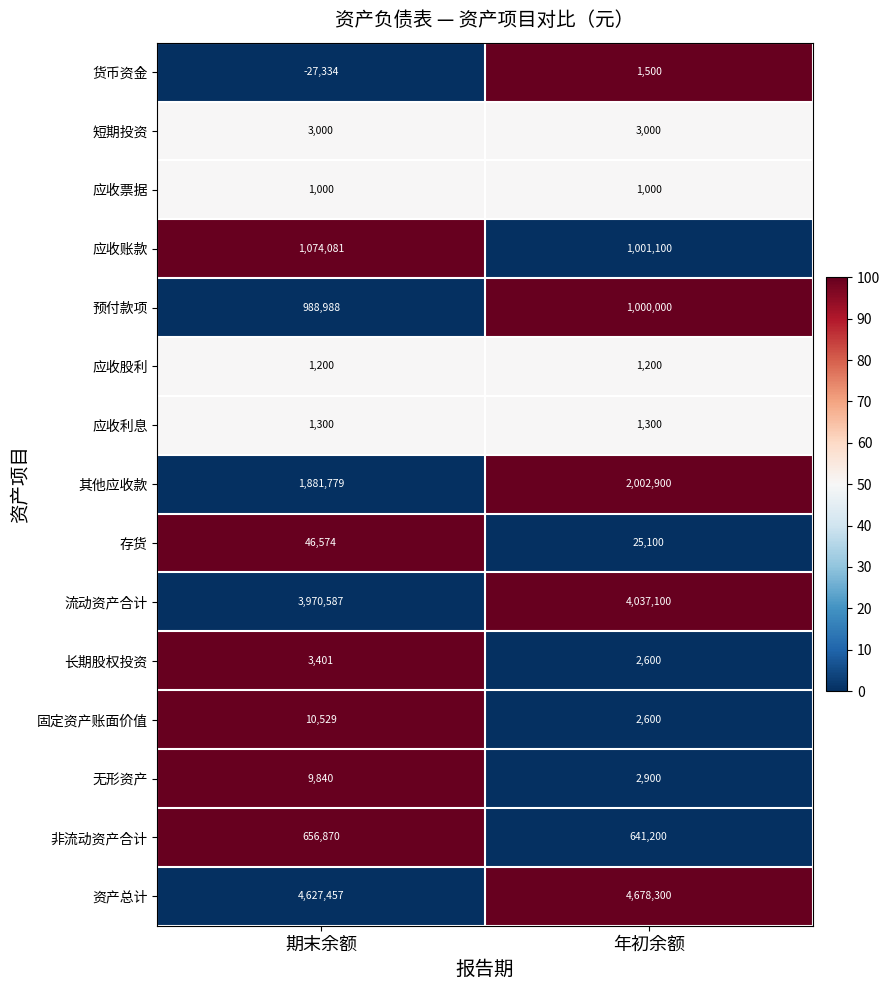

Reading left to right, what are all the values shown in this chart?

货币资金: 期末余额=-27334	年初余额=1500
短期投资: 期末余额=3000	年初余额=3000
应收票据: 期末余额=1000	年初余额=1000
应收账款: 期末余额=1074081	年初余额=1001100
预付款项: 期末余额=988988	年初余额=1000000
应收股利: 期末余额=1200	年初余额=1200
应收利息: 期末余额=1300	年初余额=1300
其他应收款: 期末余额=1881779	年初余额=2002900
存货: 期末余额=46574	年初余额=25100
流动资产合计: 期末余额=3970587	年初余额=4037100
长期股权投资: 期末余额=3401	年初余额=2600
固定资产账面价值: 期末余额=10529	年初余额=2600
无形资产: 期末余额=9840	年初余额=2900
非流动资产合计: 期末余额=656870	年初余额=641200
资产总计: 期末余额=4627457	年初余额=4678300